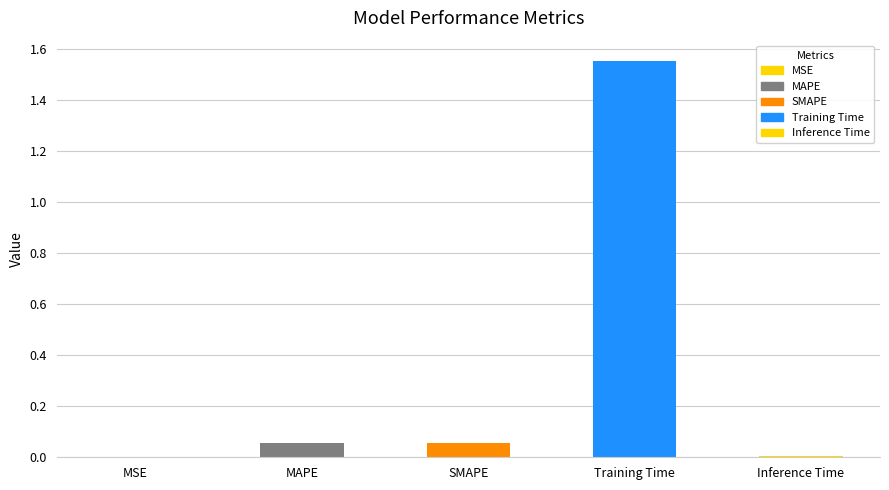

Which has a higher value, Training Time or SMAPE?

Training Time